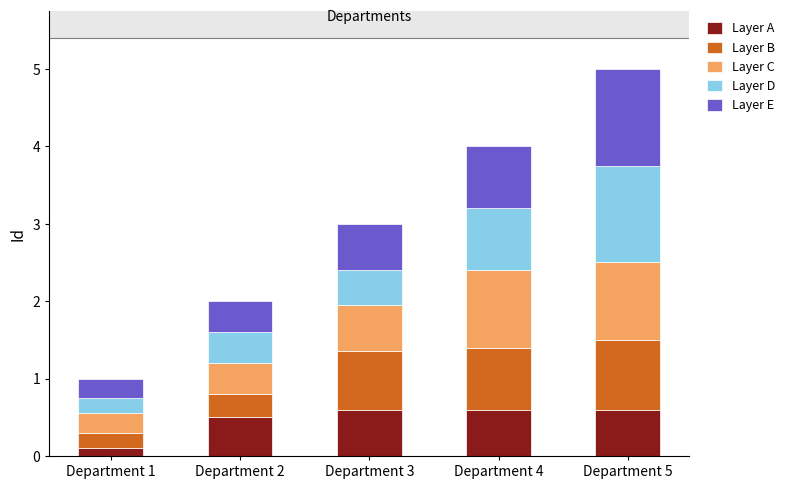

Reading left to right, transcribe the values for Layer A.

0.1	0.5	0.6	0.6	0.6